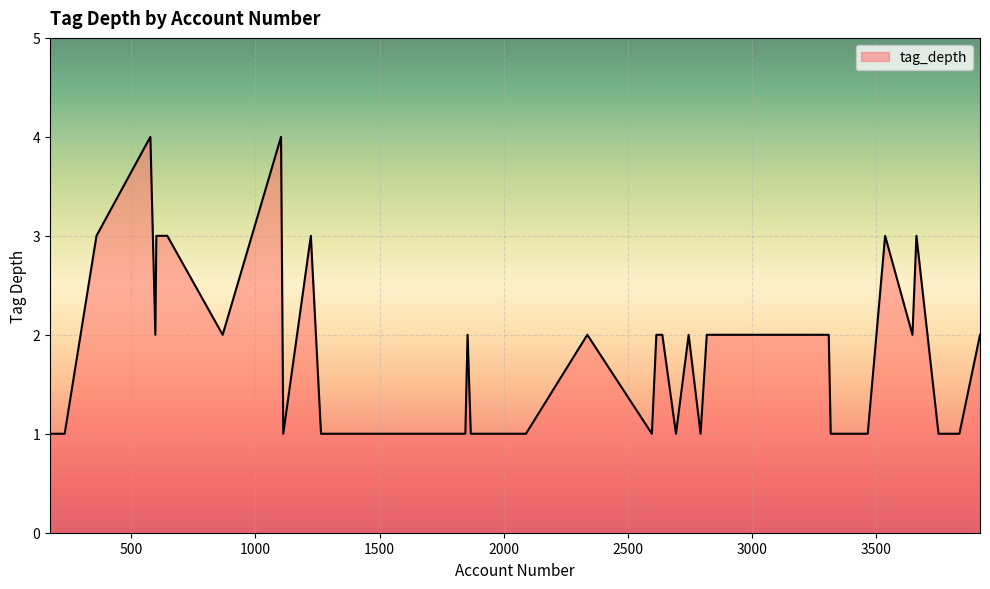

What is the maximum value shown in the chart?

4